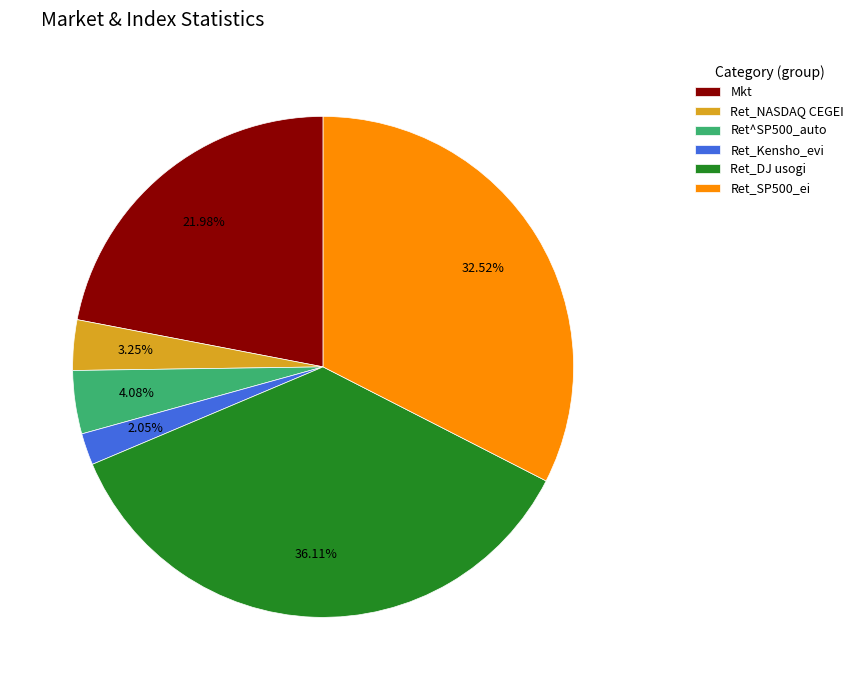

What percentage do Ret^SP500_auto and Mkt together represent?

26.1%